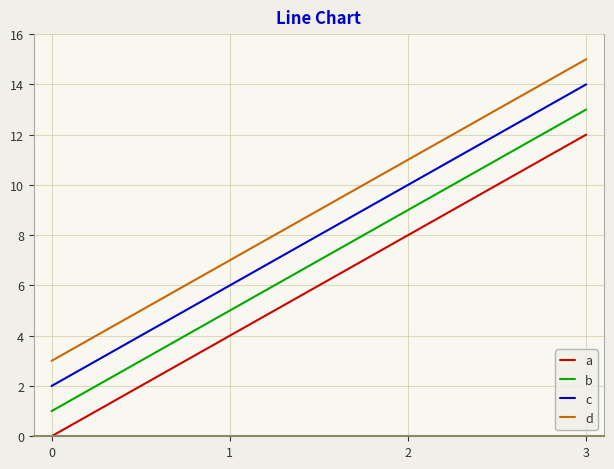

Rank the series by their maximum value, from highest to lowest.

d, c, b, a